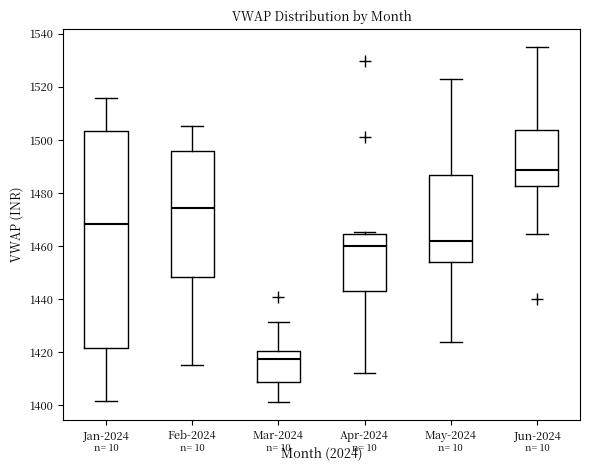

Reading left to right, transcribe this box plot: for each box, give where its median line is, the range the box spans, and where its two whiskers end, as read against the y-axis. The values are not printed on the chart, so give them approximately, as read against the axis.

Jan-2024: median 1468, box 1422 to 1504, whiskers 1402 to 1516
Feb-2024: median 1474, box 1448 to 1496, whiskers 1416 to 1506
Mar-2024: median 1418, box 1408 to 1420, whiskers 1402 to 1432
Apr-2024: median 1460, box 1444 to 1464, whiskers 1412 to 1466
May-2024: median 1462, box 1454 to 1486, whiskers 1424 to 1522
Jun-2024: median 1488, box 1482 to 1504, whiskers 1464 to 1536